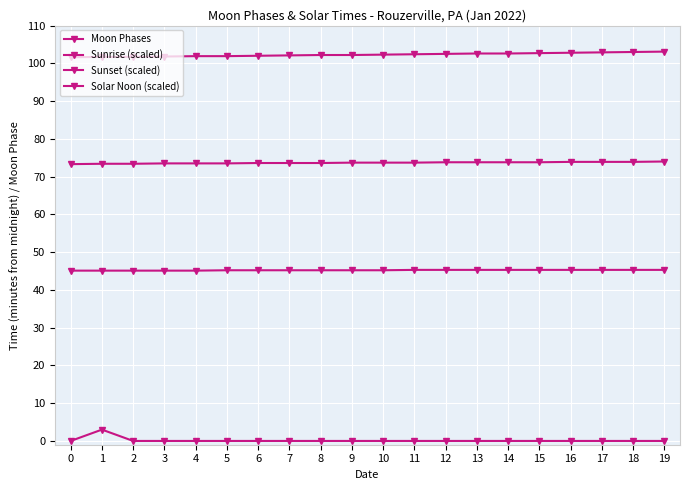

How many lines are shown in the chart?

4